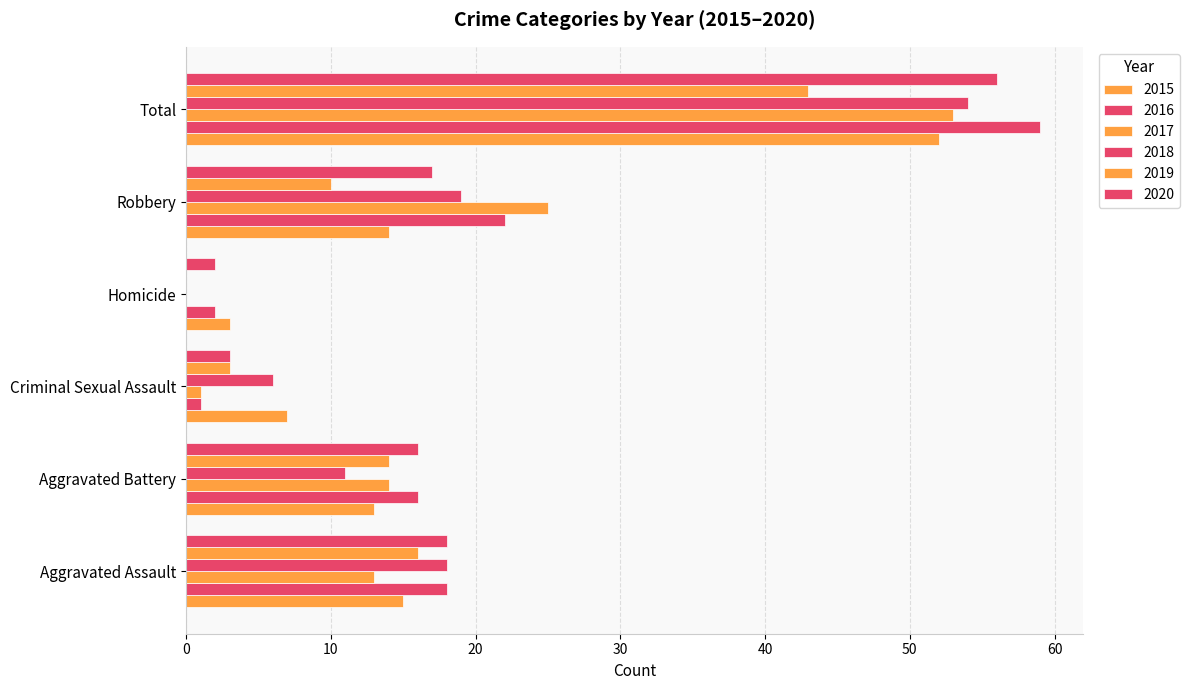

Reading left to right, extract all data points from this chart.

2015: 15	13	7	3	14	52
2016: 18	16	1	2	22	59
2017: 13	14	1	0	25	53
2018: 18	11	6	0	19	54
2019: 16	14	3	0	10	43
2020: 18	16	3	2	17	56